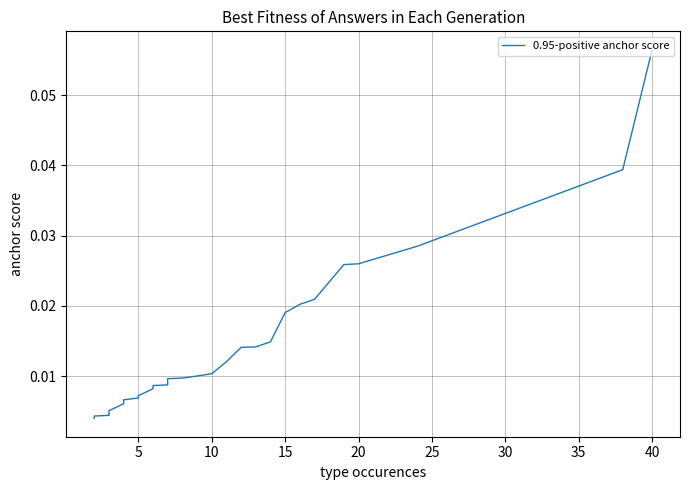

The value at 35 is 0.0. True or false?

False